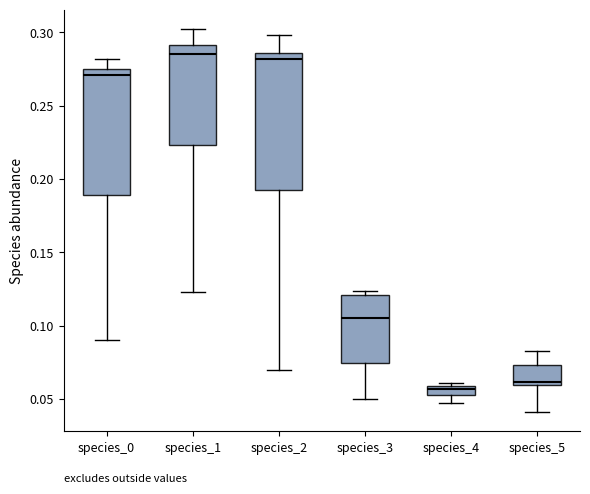

Where does the lower whisker of the box for species_1 end on the y-axis? The values are not printed on the chart, so give them approximately, as read against the axis.

0.125